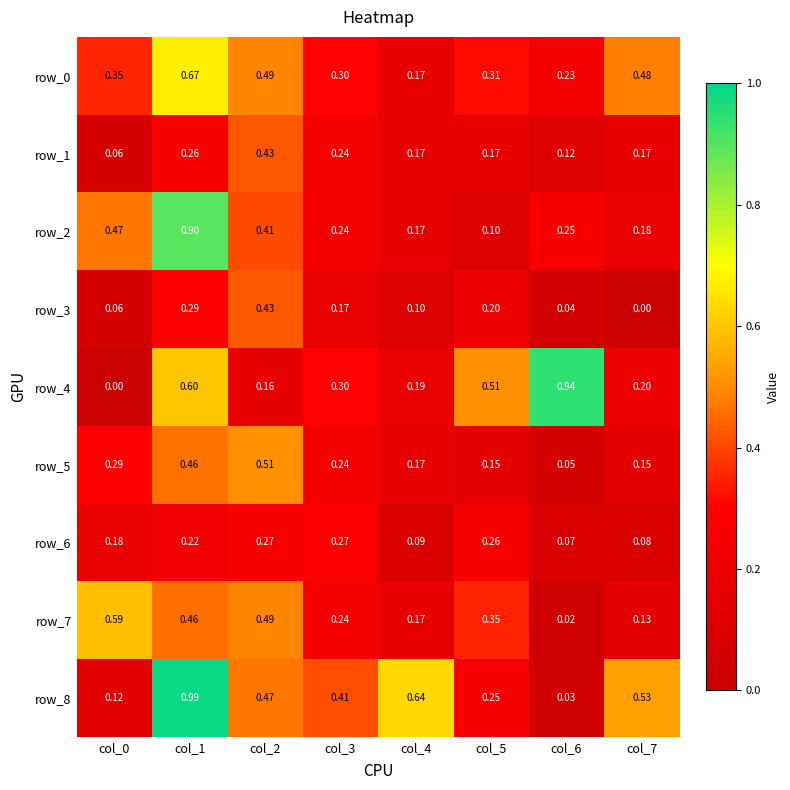

What is the maximum value for row_2?

0.9